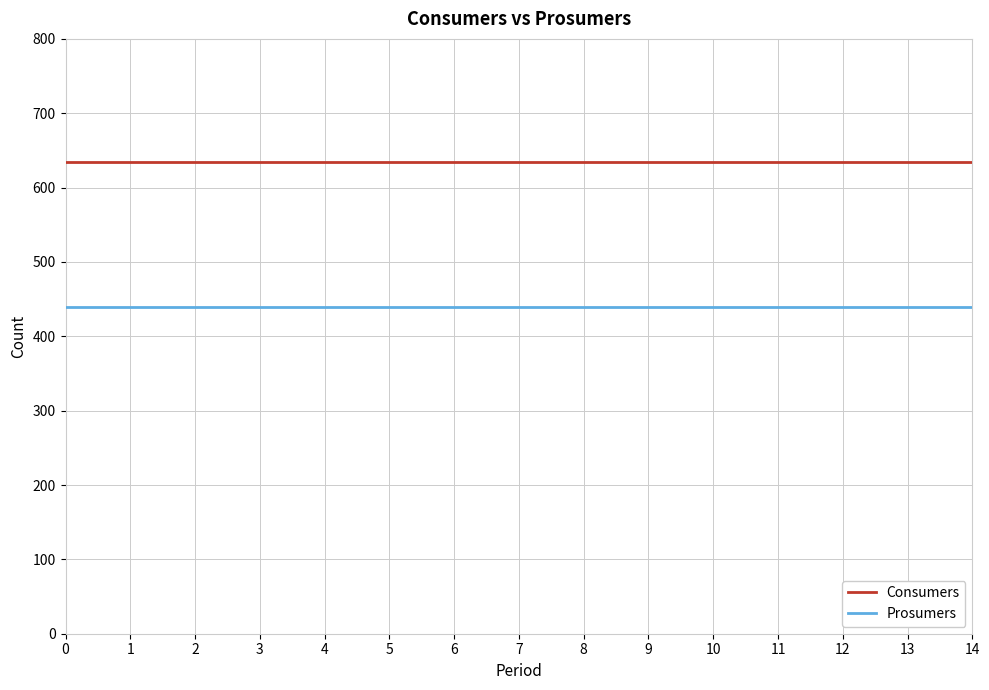

Is the value of Consumers at 2 greater than the value of Prosumers at 11?

Yes